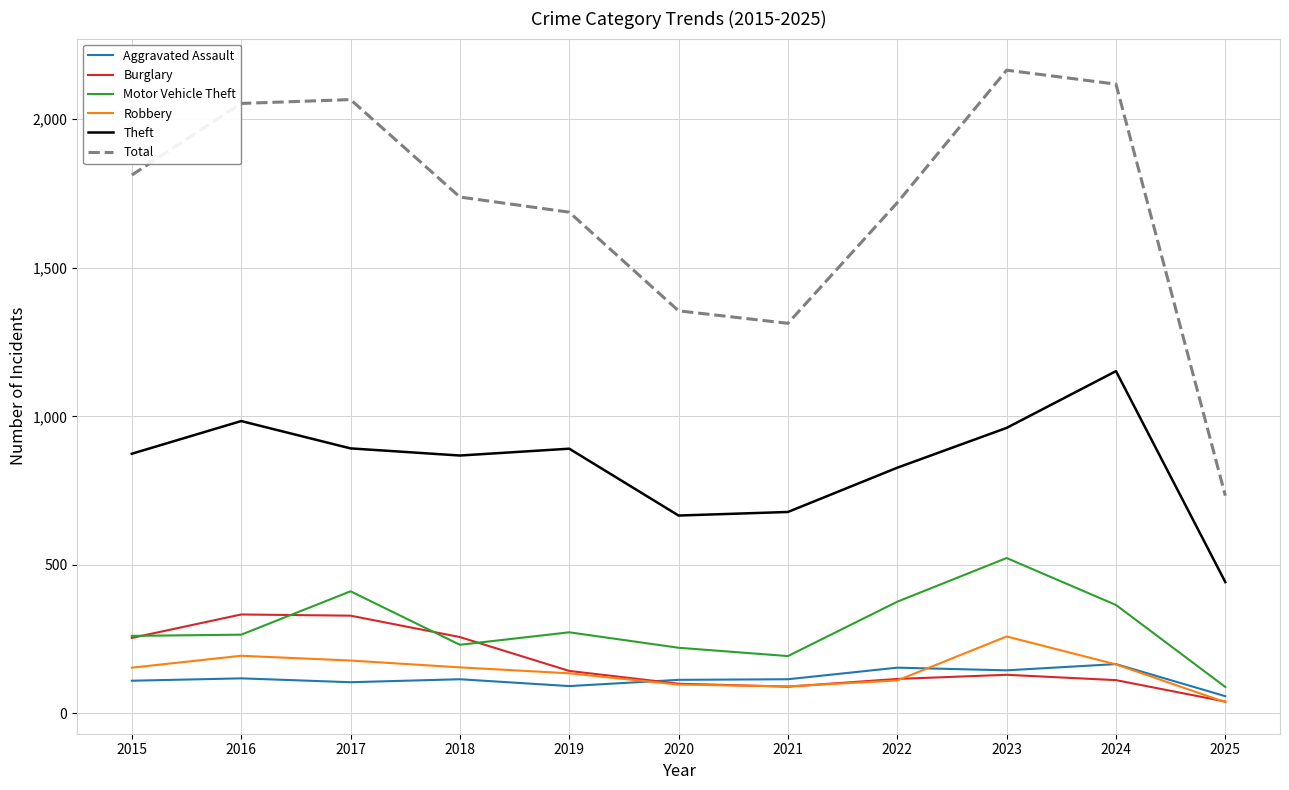

Is it true that Motor Vehicle Theft equals 174 at 2019?

False